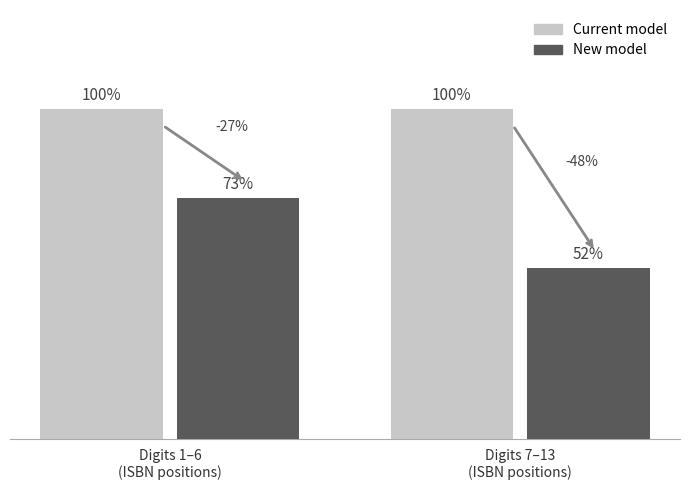

Which series has the largest total across all categories?

Current model